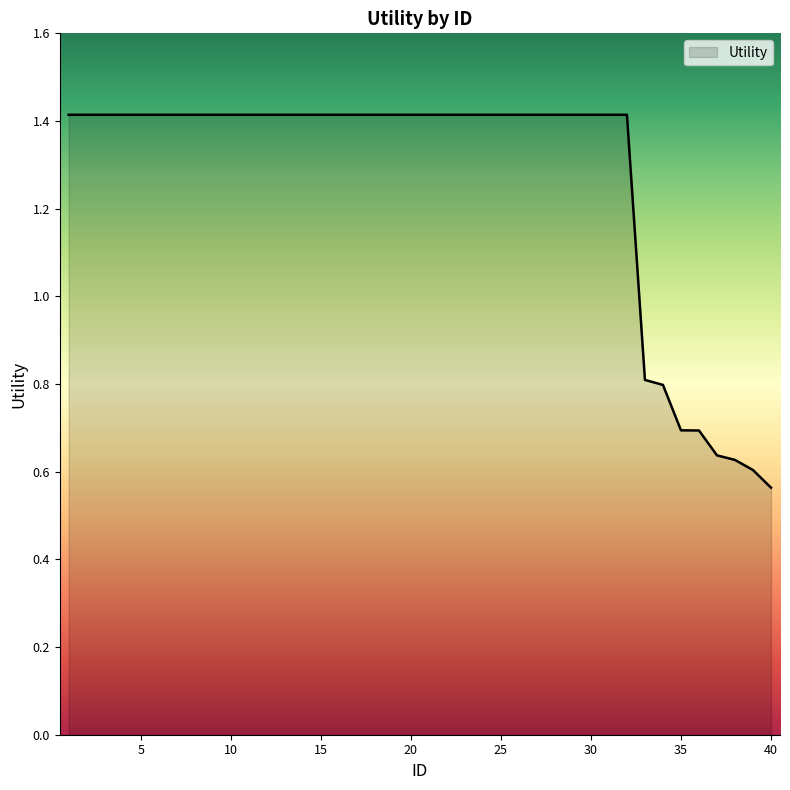

What is the difference between the maximum and minimum values?

0.9